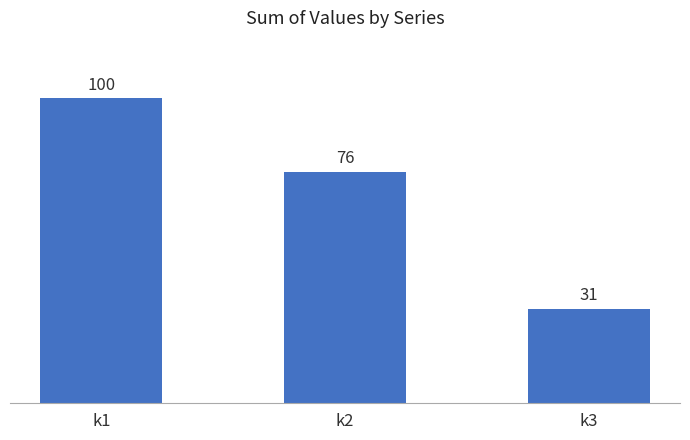

Reading left to right, what are all the values shown in this chart?

100	76	31